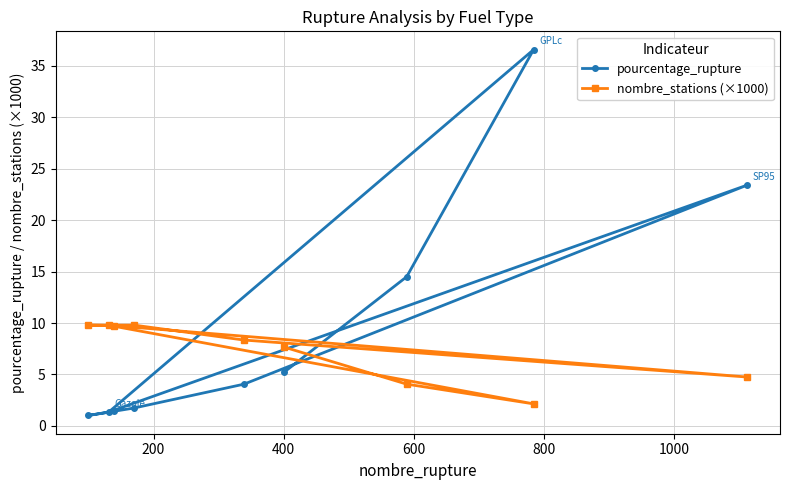

What is the difference between the second highest and minimum values in the pourcentage_rupture series?

22.4